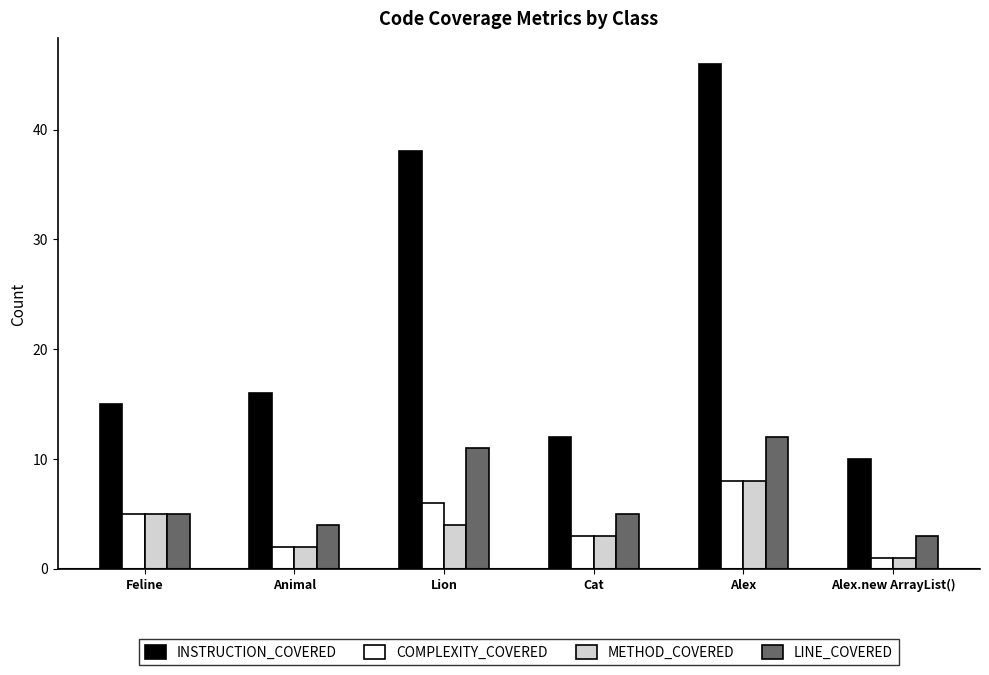

Which series changed the most between Animal and Alex?

INSTRUCTION_COVERED